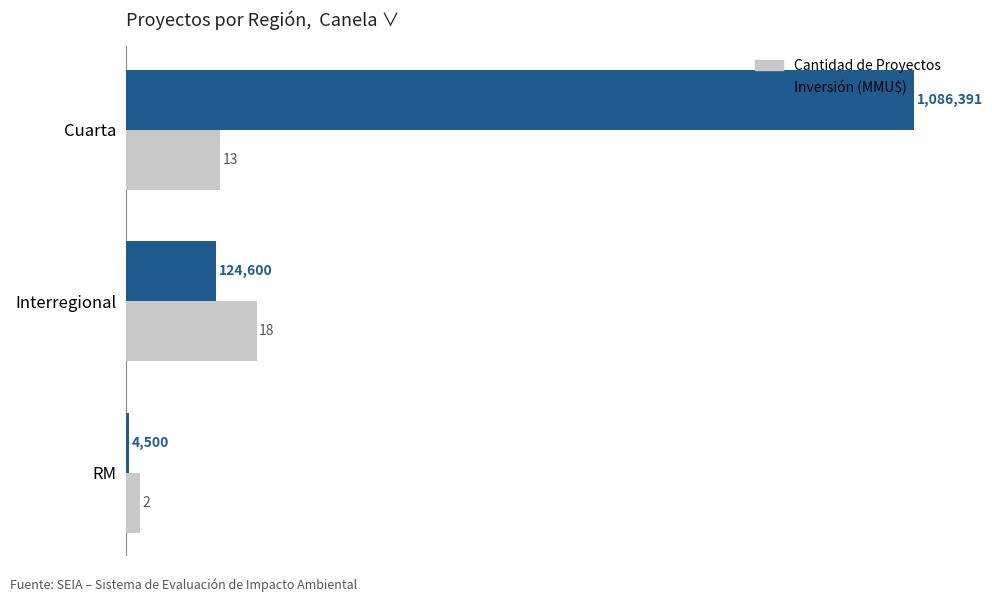

Which category has the lowest value across all series?

RM